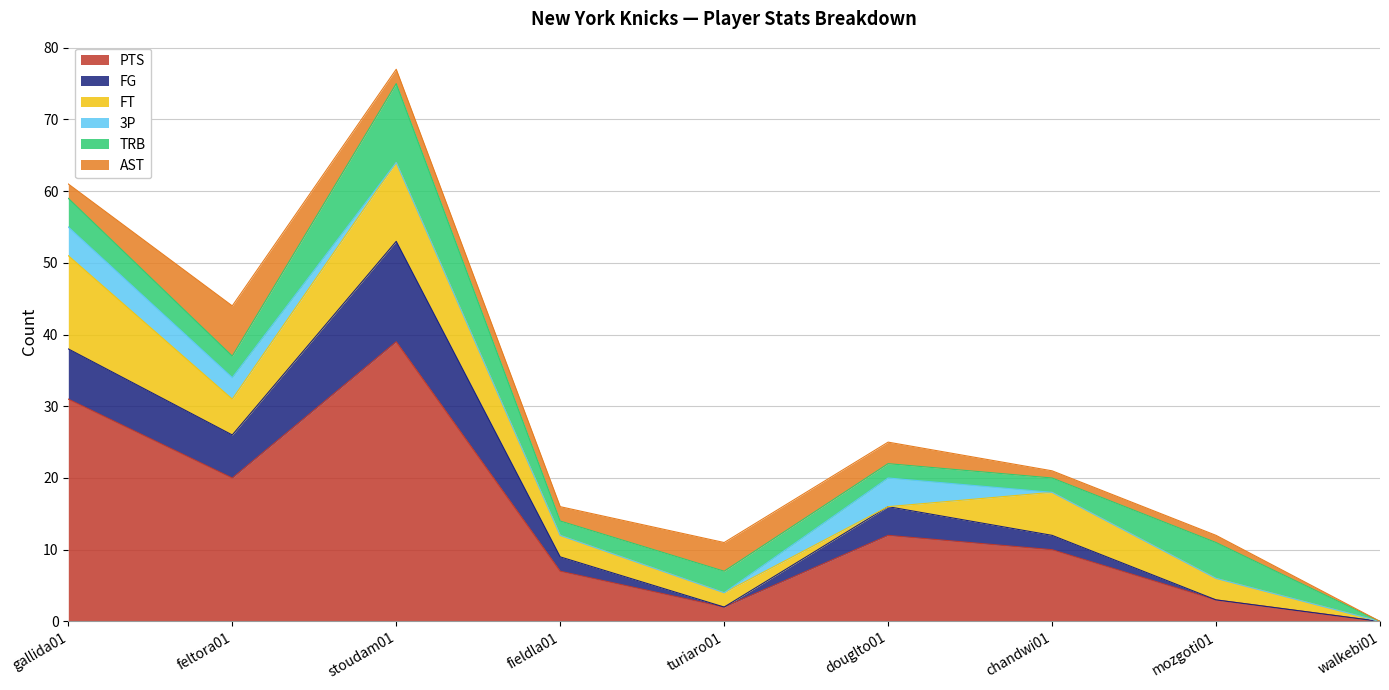

How many series are shown in this chart?

6